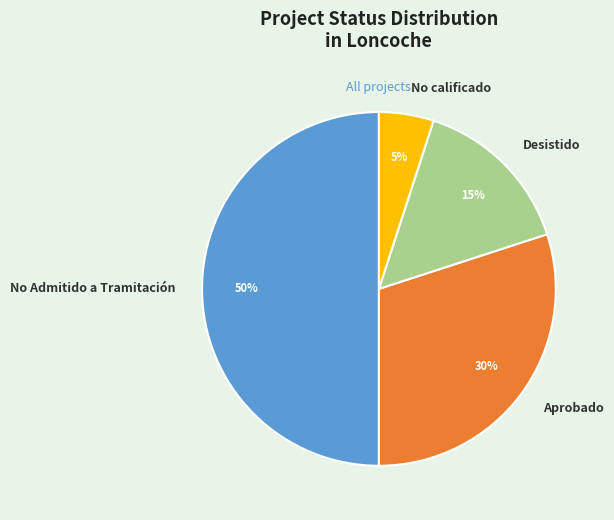

To the nearest percent, what is the difference between the largest and smallest slice percentages?

45%